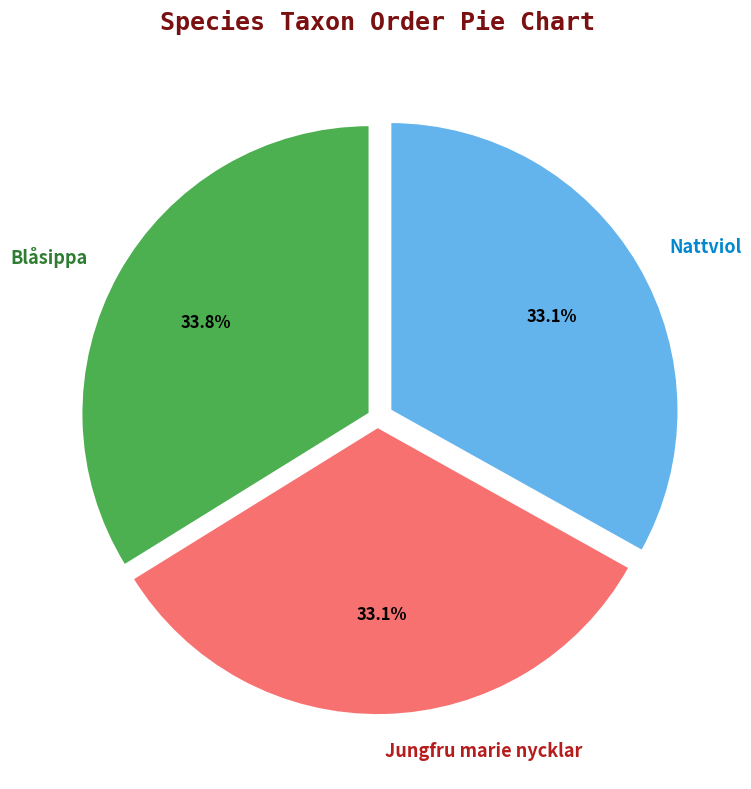

What portion of the pie excludes Nattviol?

66.9%